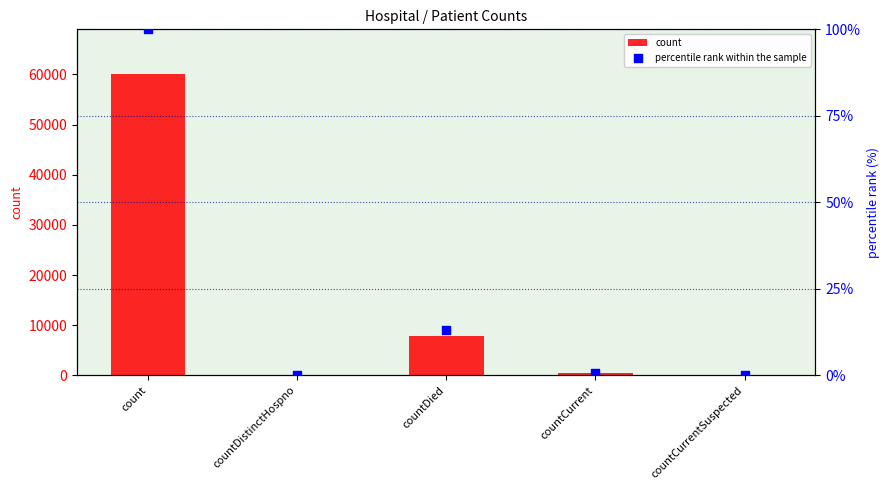

At which category is the sum across all series the highest?

count